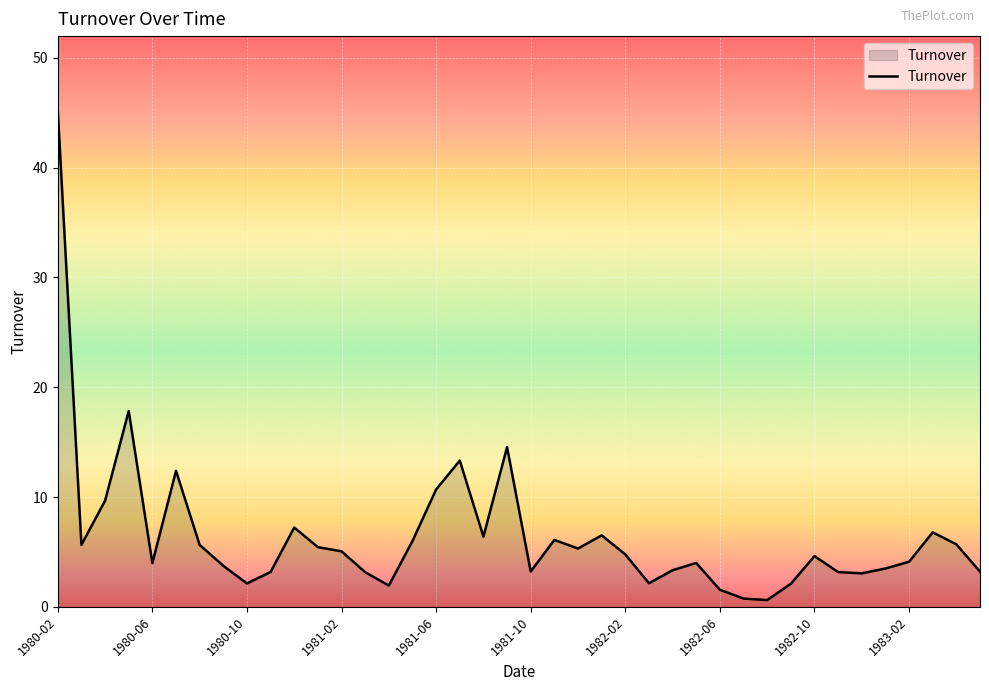

What is the maximum value shown in the chart?

45.2